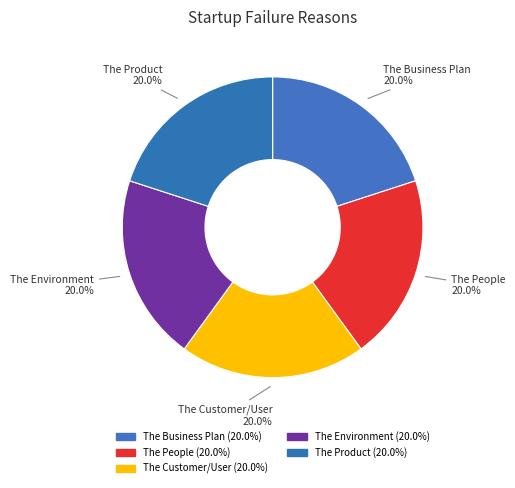

To the nearest percent, what percentage of the pie is The Business Plan?

20%